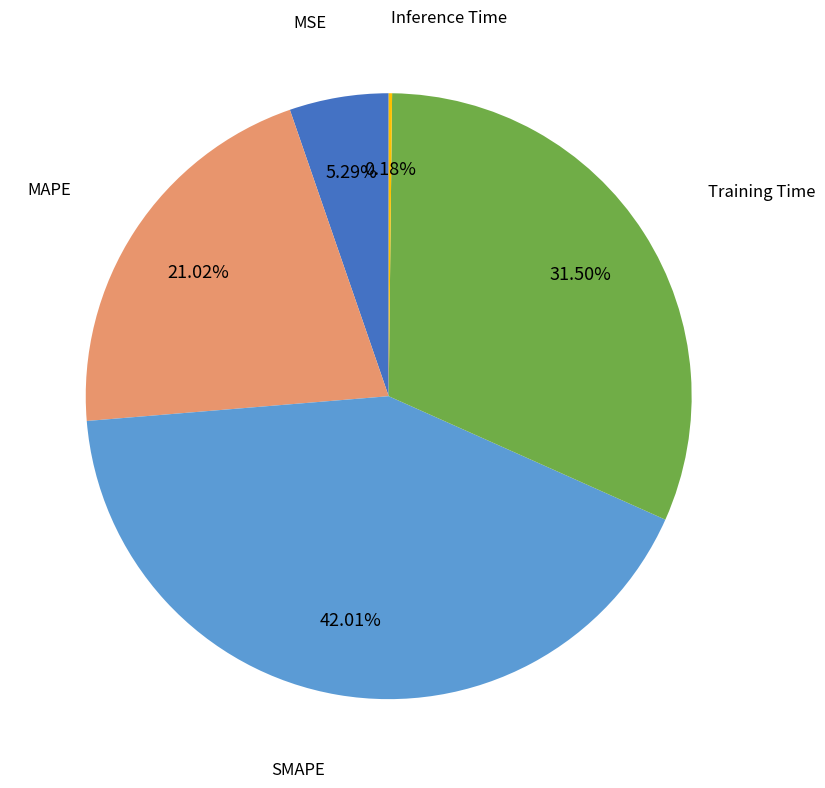

Which has a higher value, MAPE or MSE?

MAPE